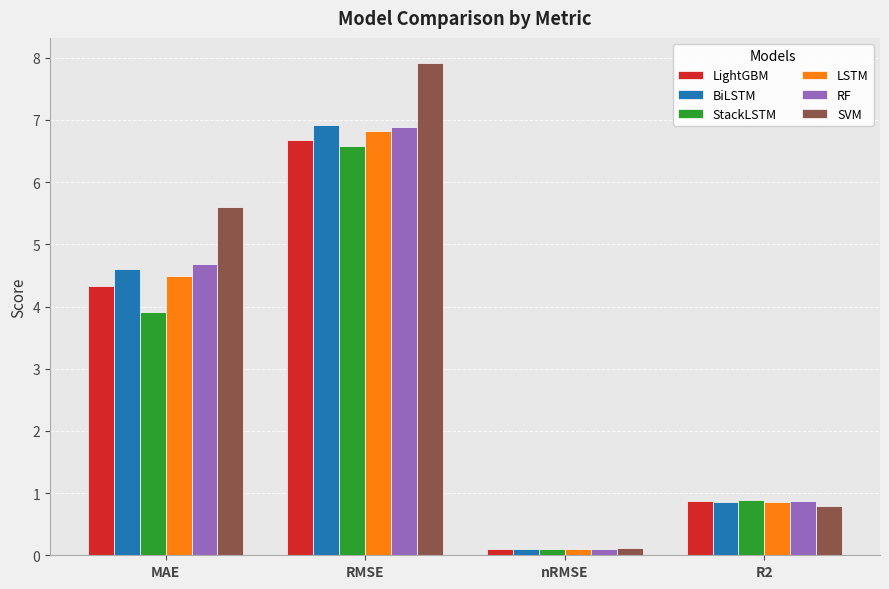

Which series changed the most between MAE and nRMSE?

SVM